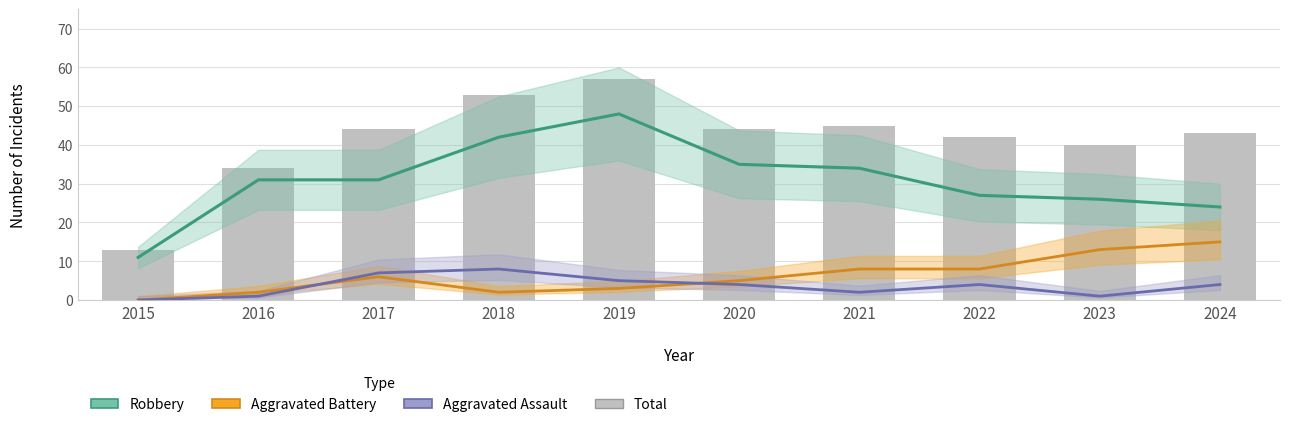

What is the greatest value displayed?

57